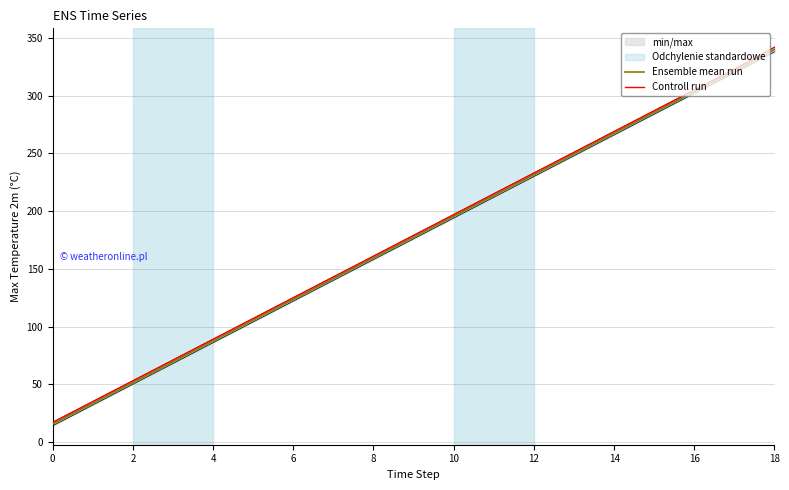

What is the greatest value displayed?

342.0